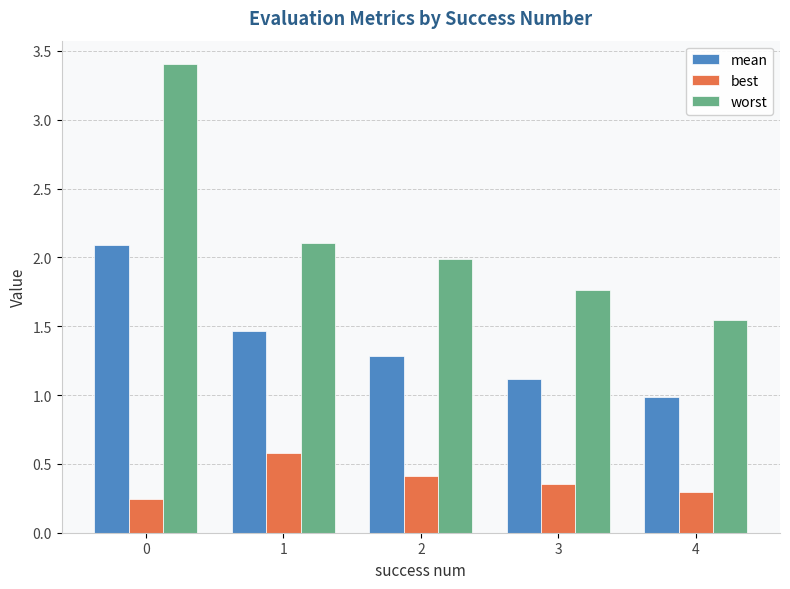

True or false: best has a value of 0.6 at 2.

False